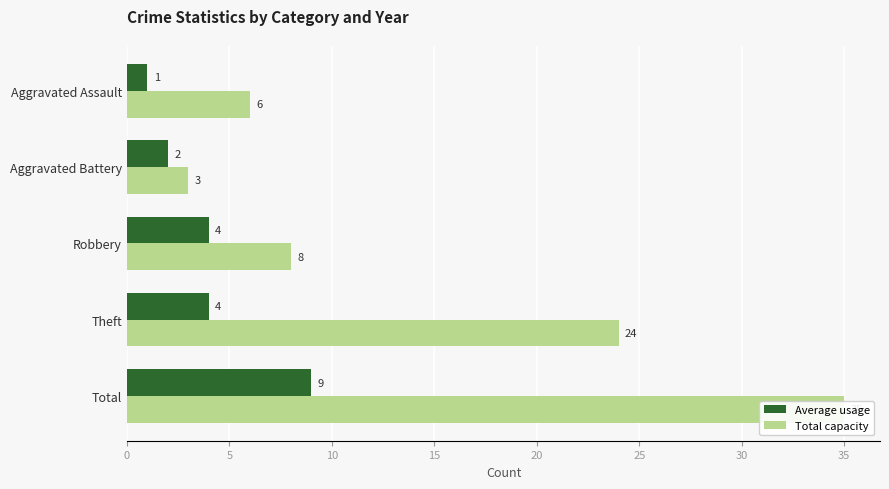

Reading right to left, list all the values displayed in this chart.

Average usage: 9	4	4	2	1
Total capacity: 35	24	8	3	6